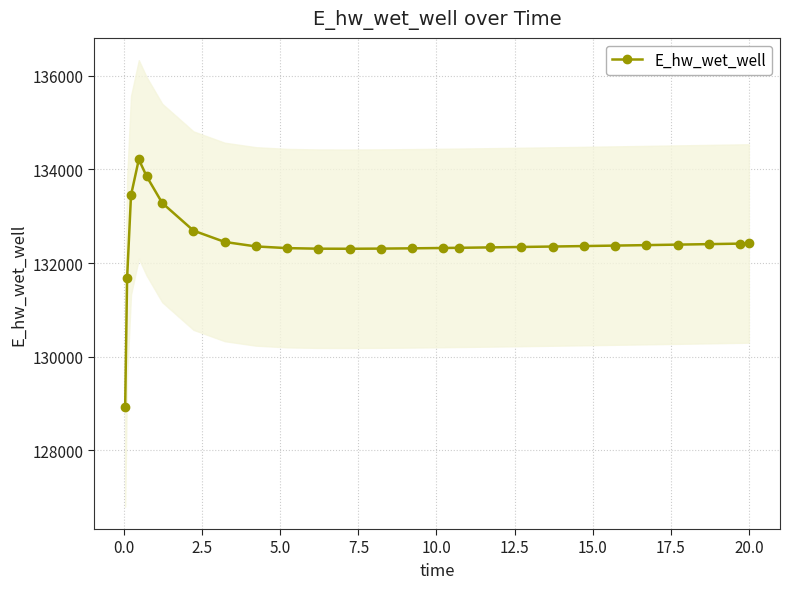

What is the maximum value for E_hw_wet_well?

134213.3